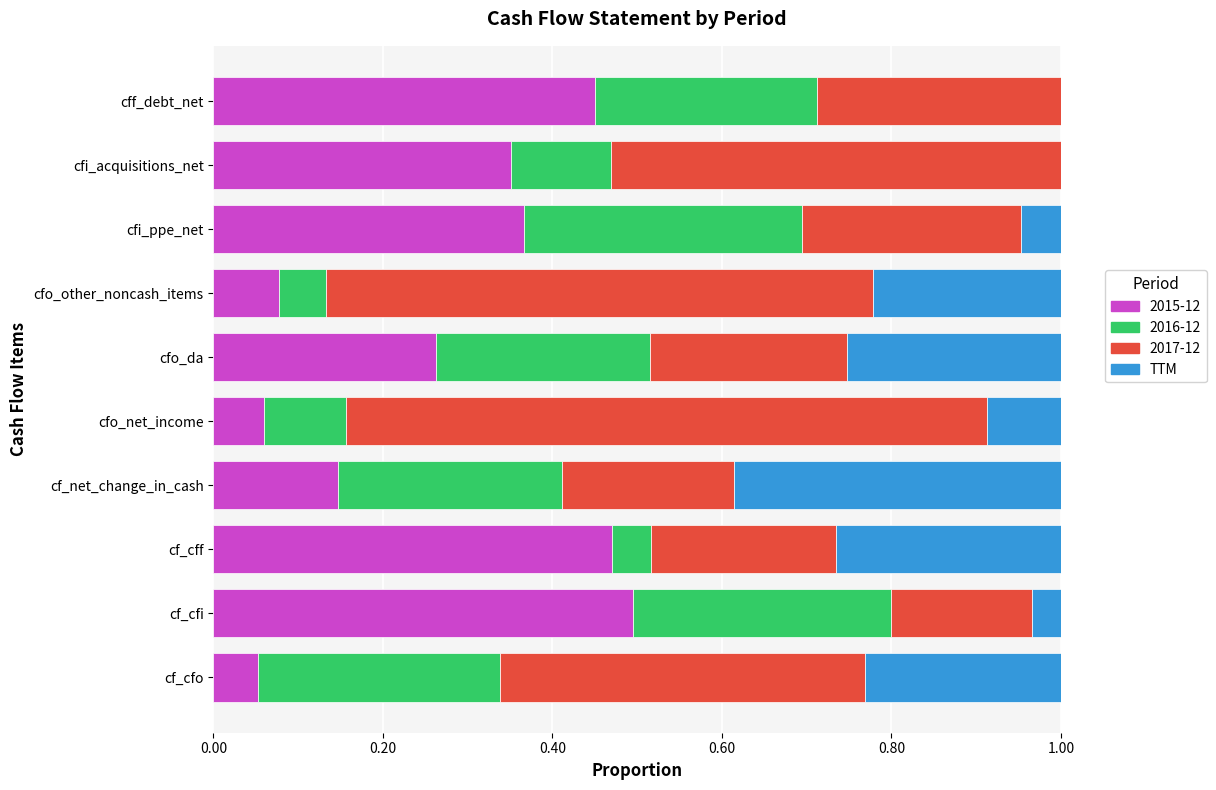

What is the total value across all series at cfo_da?

1.0